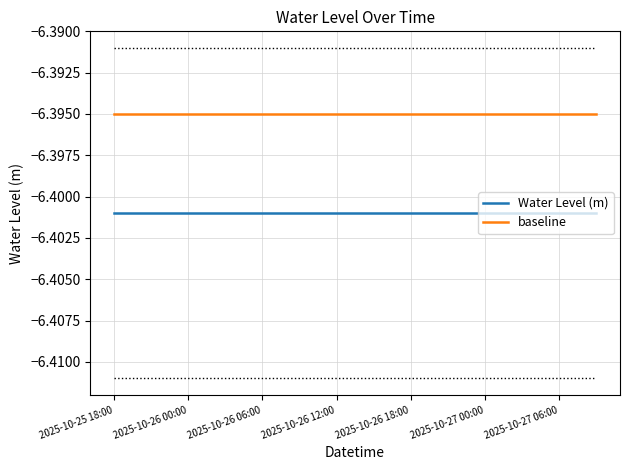

List the series in order of their overall mean, lowest first.

Water Level (m), baseline